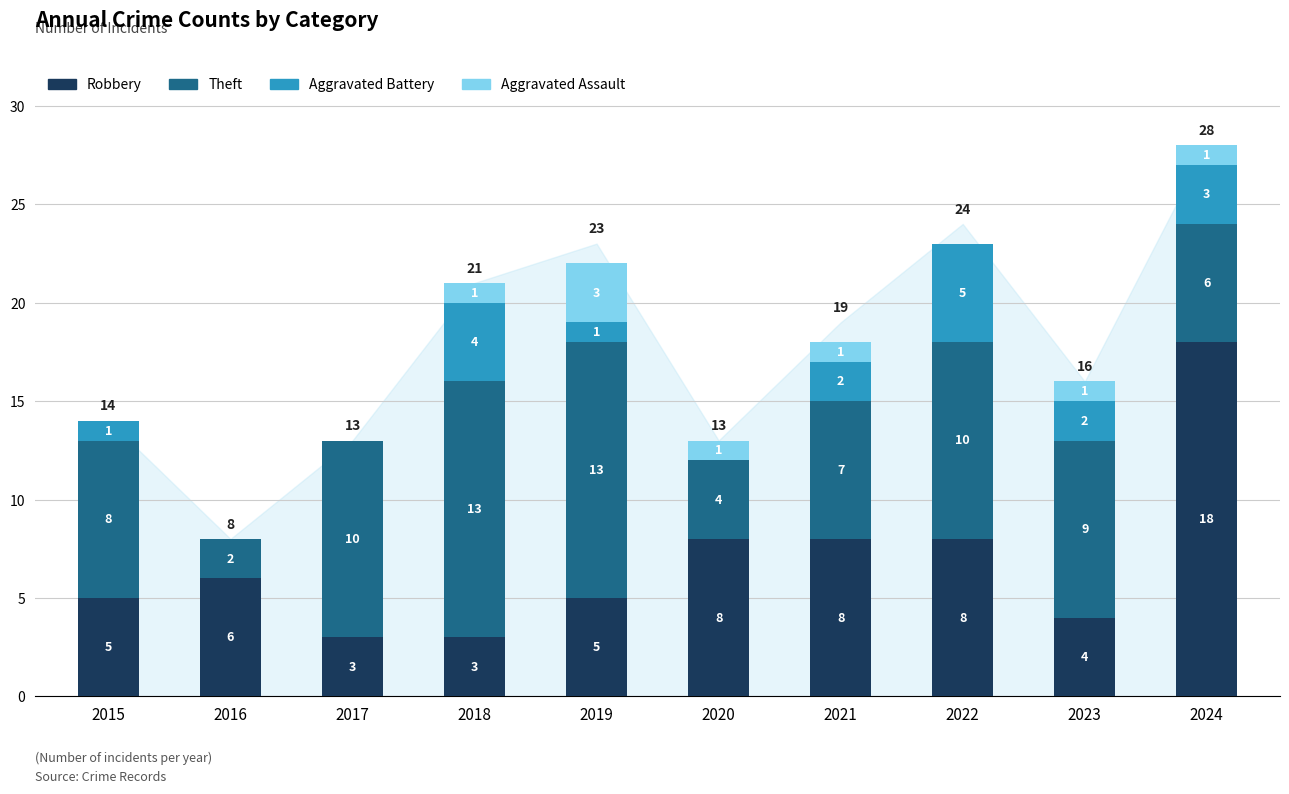

Reading left to right, list the values for the Robbery series.

2015=5	2016=6	2017=3	2018=3	2019=5	2020=8	2021=8	2022=8	2023=4	2024=18